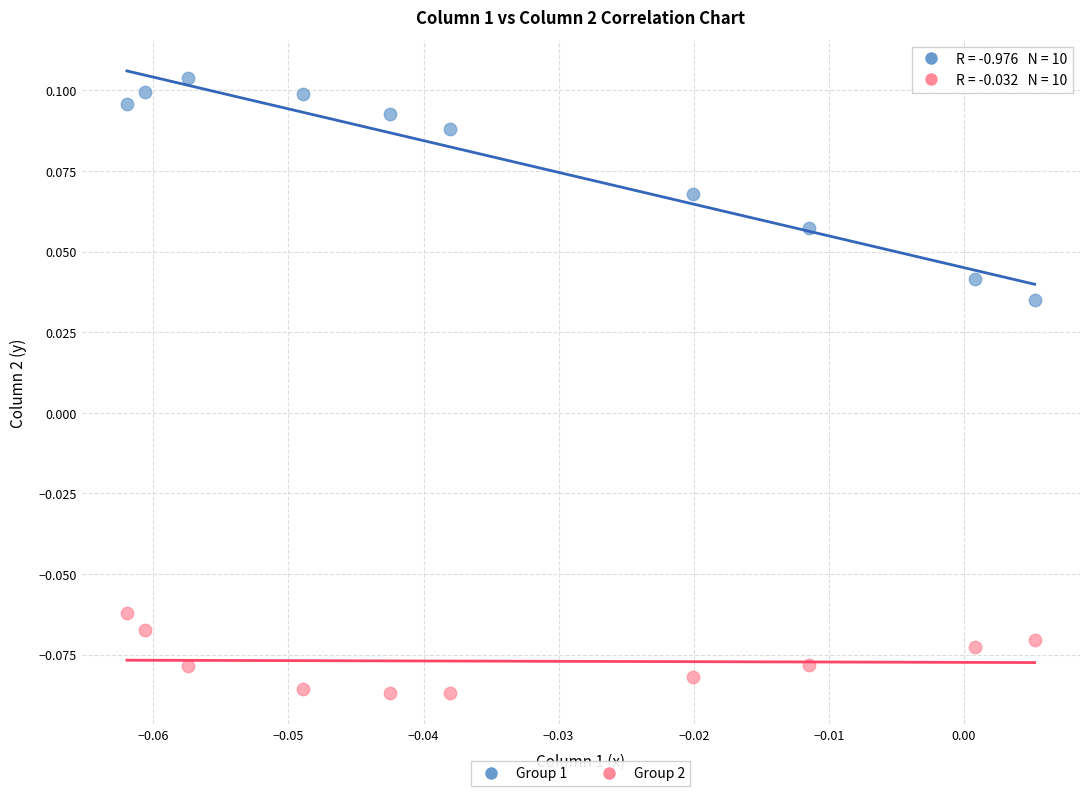

Which series reaches the maximum Y coordinate?

Group 1